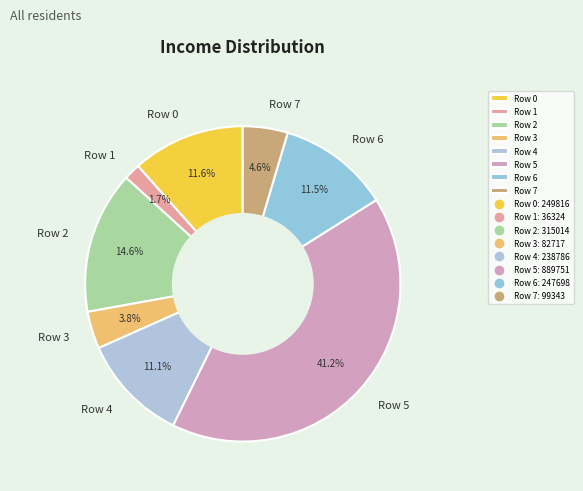

To the nearest percent, what is the average slice percentage?

12%